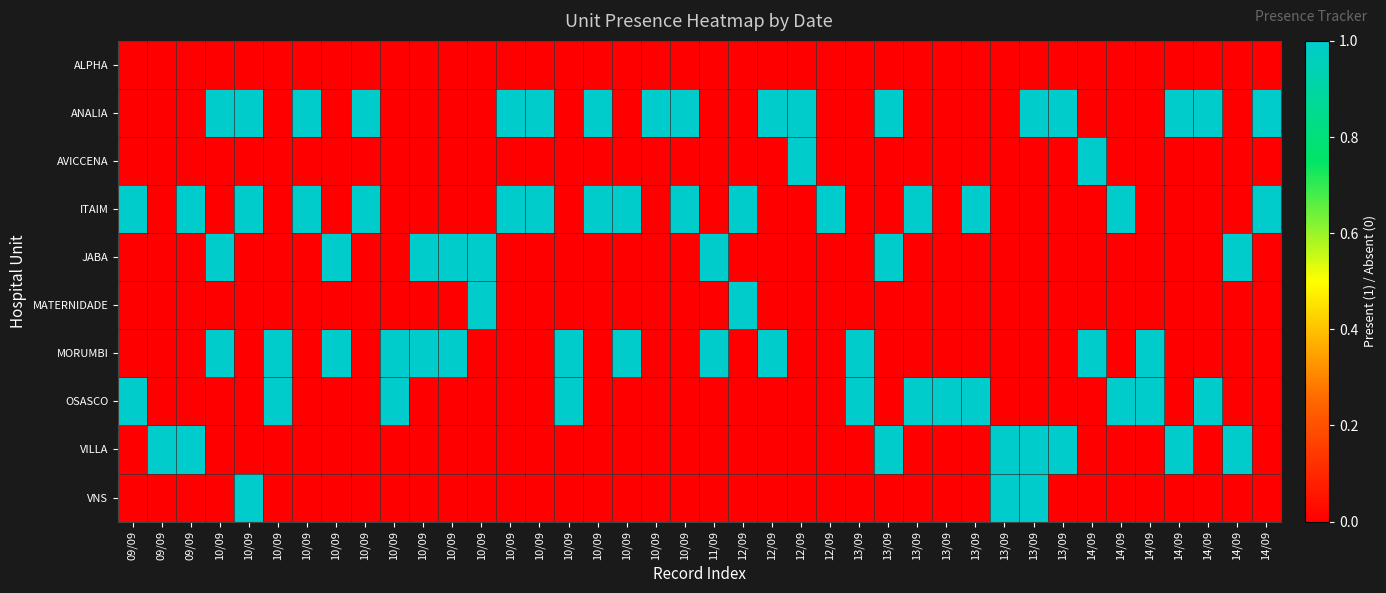

Reading left to right, transcribe all the data shown in this chart.

ALPHA: 09/09=0	09/09=0	09/09=0	10/09=0	10/09=0	10/09=0	10/09=0	10/09=0	10/09=0	10/09=0	10/09=0	10/09=0	10/09=0	10/09=0	10/09=0	10/09=0	10/09=0	10/09=0	10/09=0	10/09=0	11/09=0	12/09=0	12/09=0	12/09=0	12/09=0	13/09=0	13/09=0	13/09=0	13/09=0	13/09=0	13/09=0	13/09=0	13/09=0	14/09=0	14/09=0	14/09=0	14/09=0	14/09=0	14/09=0	14/09=0
ANALIA: 09/09=0	09/09=0	09/09=0	10/09=1	10/09=1	10/09=0	10/09=1	10/09=0	10/09=1	10/09=0	10/09=0	10/09=0	10/09=0	10/09=1	10/09=1	10/09=0	10/09=1	10/09=0	10/09=1	10/09=1	11/09=0	12/09=0	12/09=1	12/09=1	12/09=0	13/09=0	13/09=1	13/09=0	13/09=0	13/09=0	13/09=0	13/09=1	13/09=1	14/09=0	14/09=0	14/09=0	14/09=1	14/09=1	14/09=0	14/09=1
AVICCENA: 09/09=0	09/09=0	09/09=0	10/09=0	10/09=0	10/09=0	10/09=0	10/09=0	10/09=0	10/09=0	10/09=0	10/09=0	10/09=0	10/09=0	10/09=0	10/09=0	10/09=0	10/09=0	10/09=0	10/09=0	11/09=0	12/09=0	12/09=0	12/09=1	12/09=0	13/09=0	13/09=0	13/09=0	13/09=0	13/09=0	13/09=0	13/09=0	13/09=0	14/09=1	14/09=0	14/09=0	14/09=0	14/09=0	14/09=0	14/09=0
ITAIM: 09/09=1	09/09=0	09/09=1	10/09=0	10/09=1	10/09=0	10/09=1	10/09=0	10/09=1	10/09=0	10/09=0	10/09=0	10/09=0	10/09=1	10/09=1	10/09=0	10/09=1	10/09=1	10/09=0	10/09=1	11/09=0	12/09=1	12/09=0	12/09=0	12/09=1	13/09=0	13/09=0	13/09=1	13/09=0	13/09=1	13/09=0	13/09=0	13/09=0	14/09=0	14/09=1	14/09=0	14/09=0	14/09=0	14/09=0	14/09=1
JABA: 09/09=0	09/09=0	09/09=0	10/09=1	10/09=0	10/09=0	10/09=0	10/09=1	10/09=0	10/09=0	10/09=1	10/09=1	10/09=1	10/09=0	10/09=0	10/09=0	10/09=0	10/09=0	10/09=0	10/09=0	11/09=1	12/09=0	12/09=0	12/09=0	12/09=0	13/09=0	13/09=1	13/09=0	13/09=0	13/09=0	13/09=0	13/09=0	13/09=0	14/09=0	14/09=0	14/09=0	14/09=0	14/09=0	14/09=1	14/09=0
MATERNIDADE: 09/09=0	09/09=0	09/09=0	10/09=0	10/09=0	10/09=0	10/09=0	10/09=0	10/09=0	10/09=0	10/09=0	10/09=0	10/09=1	10/09=0	10/09=0	10/09=0	10/09=0	10/09=0	10/09=0	10/09=0	11/09=0	12/09=1	12/09=0	12/09=0	12/09=0	13/09=0	13/09=0	13/09=0	13/09=0	13/09=0	13/09=0	13/09=0	13/09=0	14/09=0	14/09=0	14/09=0	14/09=0	14/09=0	14/09=0	14/09=0
MORUMBI: 09/09=0	09/09=0	09/09=0	10/09=1	10/09=0	10/09=1	10/09=0	10/09=1	10/09=0	10/09=1	10/09=1	10/09=1	10/09=0	10/09=0	10/09=0	10/09=1	10/09=0	10/09=1	10/09=0	10/09=0	11/09=1	12/09=0	12/09=1	12/09=0	12/09=0	13/09=1	13/09=0	13/09=0	13/09=0	13/09=0	13/09=0	13/09=0	13/09=0	14/09=1	14/09=0	14/09=1	14/09=0	14/09=0	14/09=0	14/09=0
OSASCO: 09/09=1	09/09=0	09/09=0	10/09=0	10/09=0	10/09=1	10/09=0	10/09=0	10/09=0	10/09=1	10/09=0	10/09=0	10/09=0	10/09=0	10/09=0	10/09=1	10/09=0	10/09=0	10/09=0	10/09=0	11/09=0	12/09=0	12/09=0	12/09=0	12/09=0	13/09=1	13/09=0	13/09=1	13/09=1	13/09=1	13/09=0	13/09=0	13/09=0	14/09=0	14/09=1	14/09=1	14/09=0	14/09=1	14/09=0	14/09=0
VILLA: 09/09=0	09/09=1	09/09=1	10/09=0	10/09=0	10/09=0	10/09=0	10/09=0	10/09=0	10/09=0	10/09=0	10/09=0	10/09=0	10/09=0	10/09=0	10/09=0	10/09=0	10/09=0	10/09=0	10/09=0	11/09=0	12/09=0	12/09=0	12/09=0	12/09=0	13/09=0	13/09=1	13/09=0	13/09=0	13/09=0	13/09=1	13/09=1	13/09=1	14/09=0	14/09=0	14/09=0	14/09=1	14/09=0	14/09=1	14/09=0
VNS: 09/09=0	09/09=0	09/09=0	10/09=0	10/09=1	10/09=0	10/09=0	10/09=0	10/09=0	10/09=0	10/09=0	10/09=0	10/09=0	10/09=0	10/09=0	10/09=0	10/09=0	10/09=0	10/09=0	10/09=0	11/09=0	12/09=0	12/09=0	12/09=0	12/09=0	13/09=0	13/09=0	13/09=0	13/09=0	13/09=0	13/09=1	13/09=1	13/09=0	14/09=0	14/09=0	14/09=0	14/09=0	14/09=0	14/09=0	14/09=0